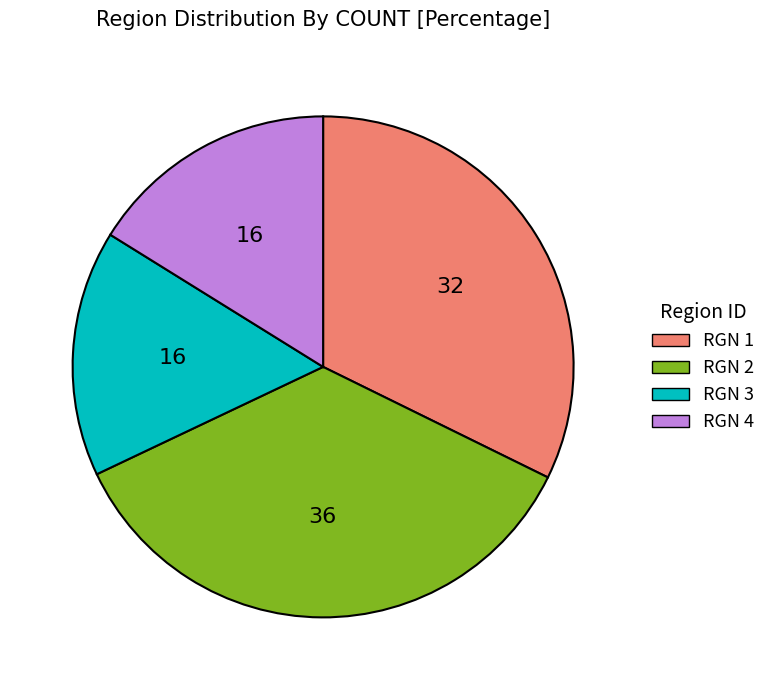

Combined, do RGN 1 and RGN 4 account for over 50%?

No